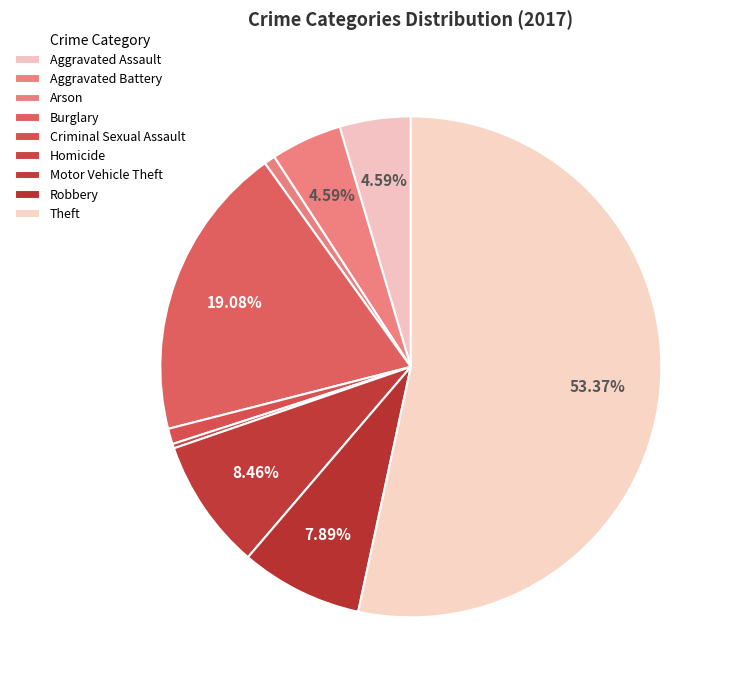

How many segments does this pie chart have?

9